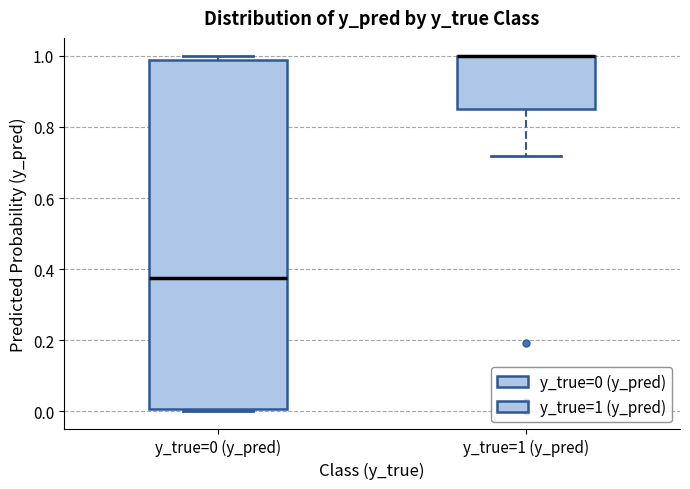

Reading left to right, transcribe this box plot: for each box, give where its median line is, the range the box spans, and where its two whiskers end, as read against the y-axis. The values are not printed on the chart, so give them approximately, as read against the axis.

y_true=0 (y_pred): median 0.38, box 0.00 to 0.98, whiskers 0.00 (just below the box's lower edge) to 1.00
y_true=1 (y_pred): median 1.00 (drawn on the box's upper edge), box 0.84 to 1.00, whiskers 0.72 to 1.00